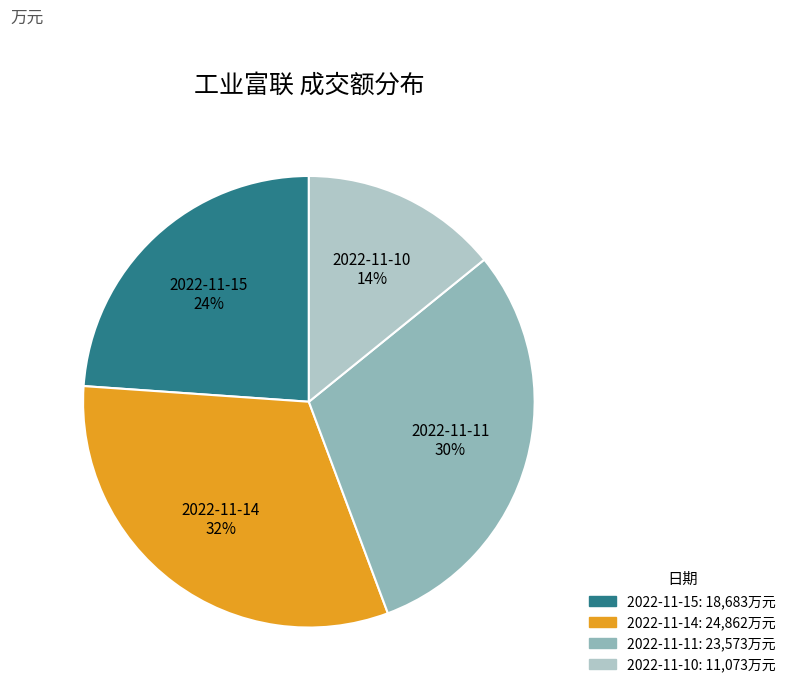

To the nearest percent, what percentage of the pie is 2022-11-10?

14%